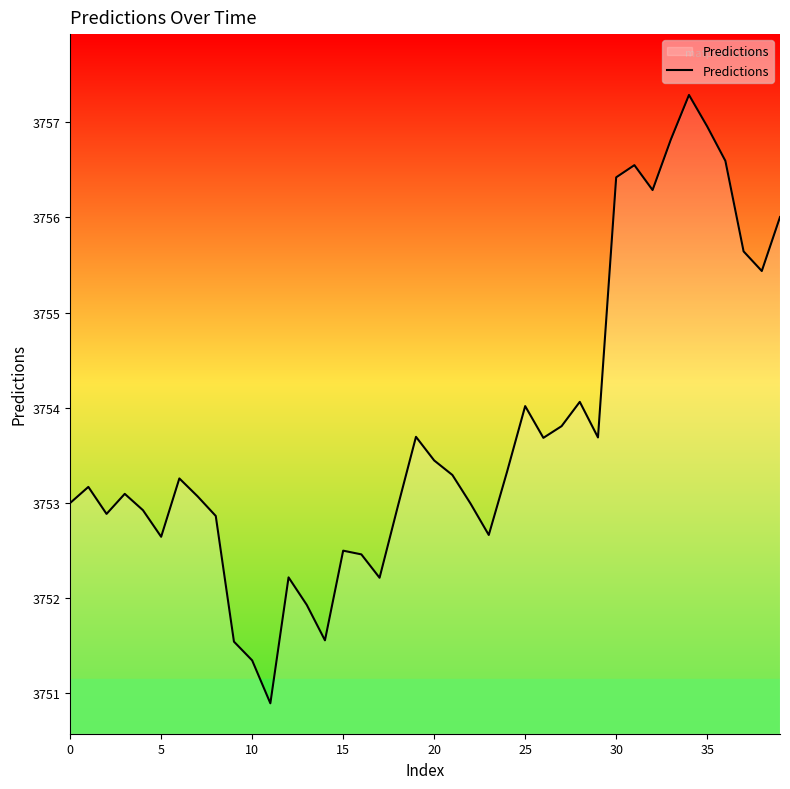

What is the difference between the maximum and minimum values?

6.4